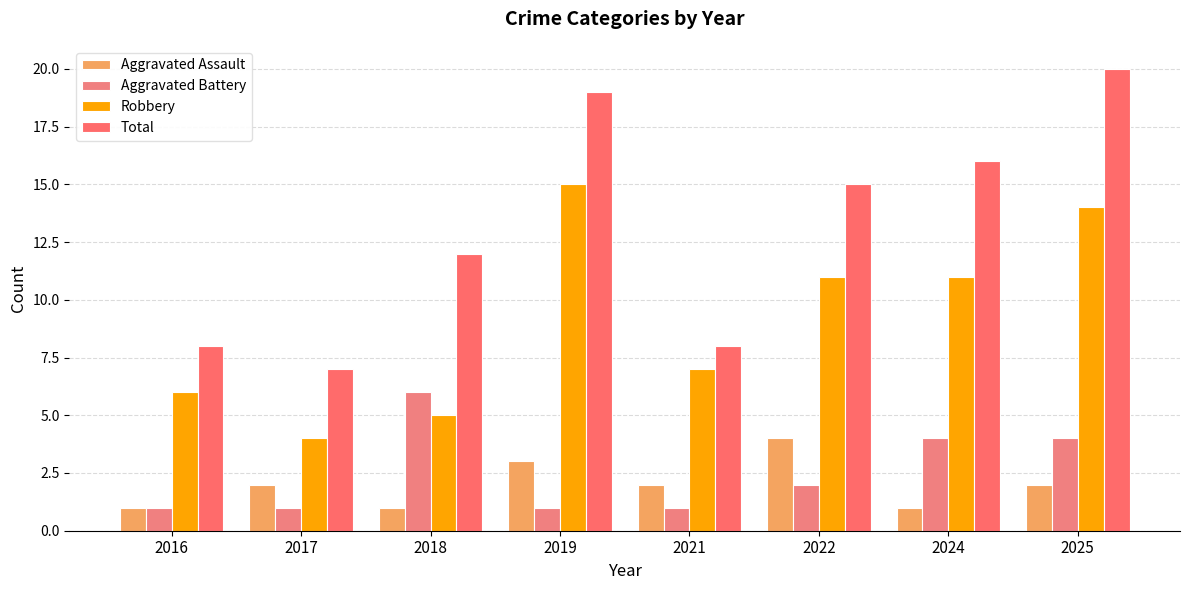

Which series has the largest total across all categories?

Total